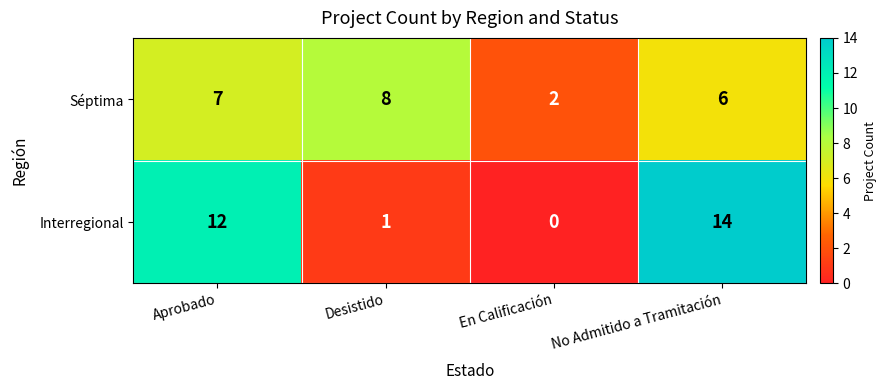

Reading left to right, transcribe all the data shown in this chart.

Séptima: Aprobado=7	Desistido=8	En Calificación=2	No Admitido a Tramitación=6
Interregional: Aprobado=12	Desistido=1	En Calificación=0	No Admitido a Tramitación=14